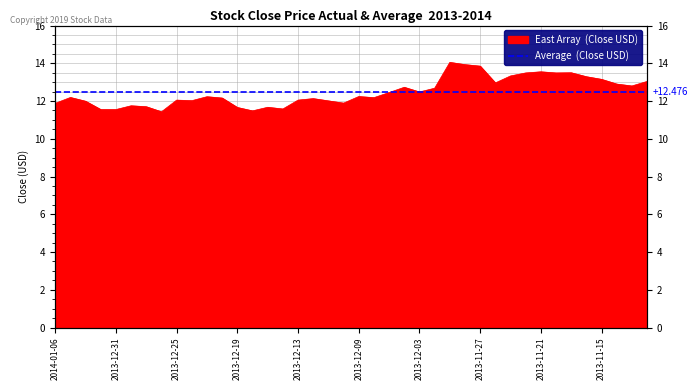

The chart shows a value of 11.8 at 2013-12-30. True or false?

True